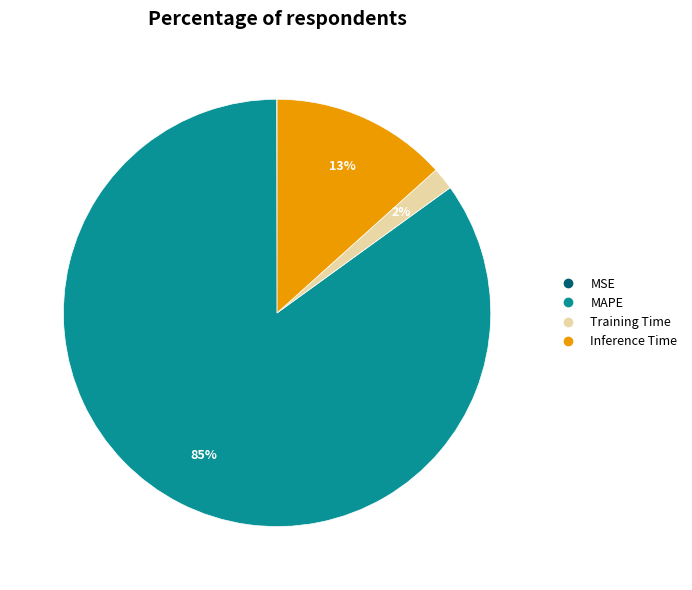

To the nearest percent, what is the average slice percentage?

25%